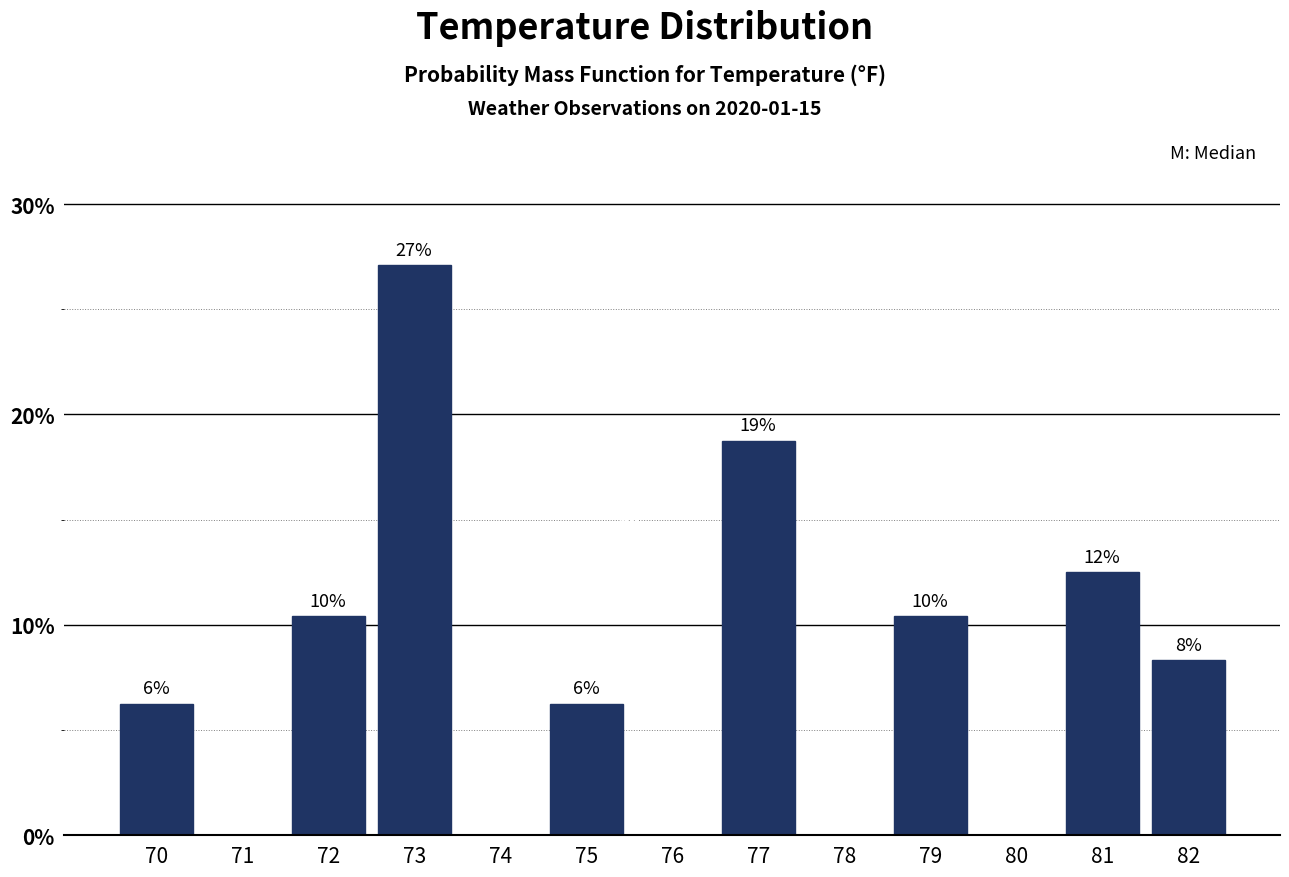

Are the bars horizontal?

No